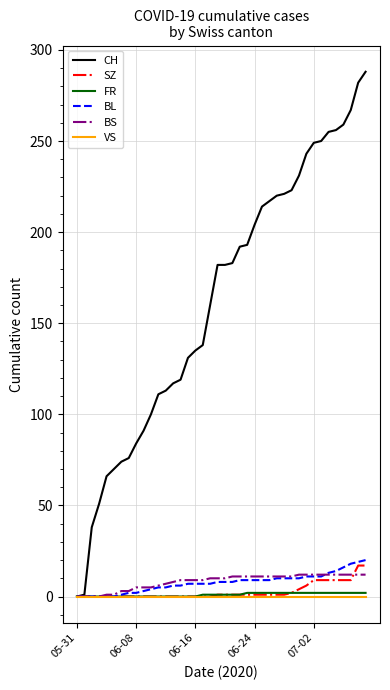

Which series has the largest range (max minus min)?

CH